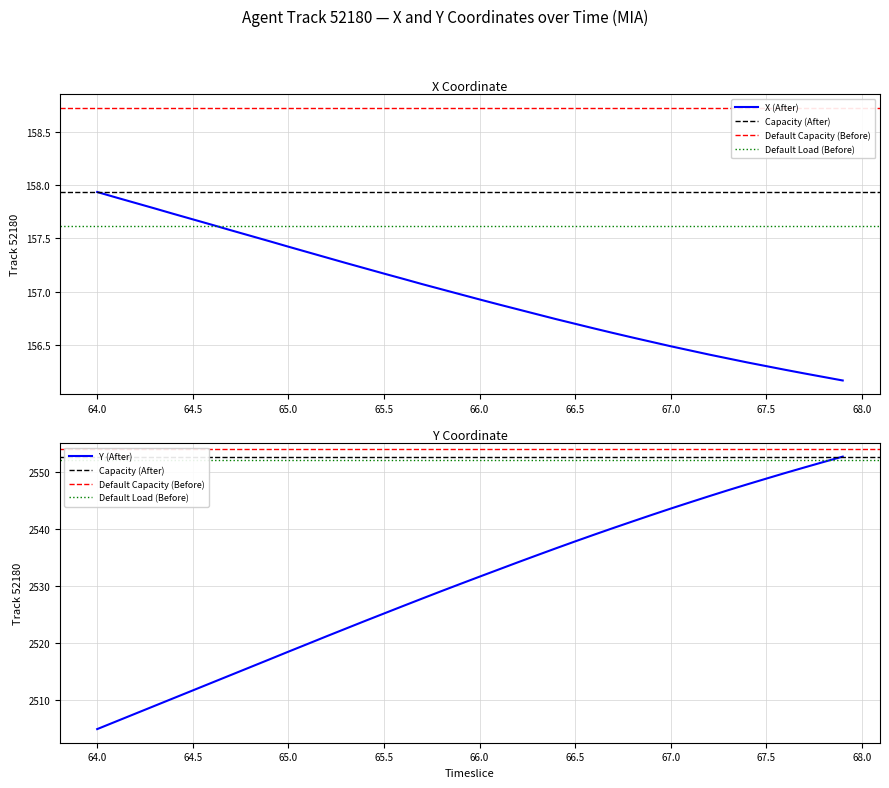

At how many categories does at least one series exceed 2086?

40